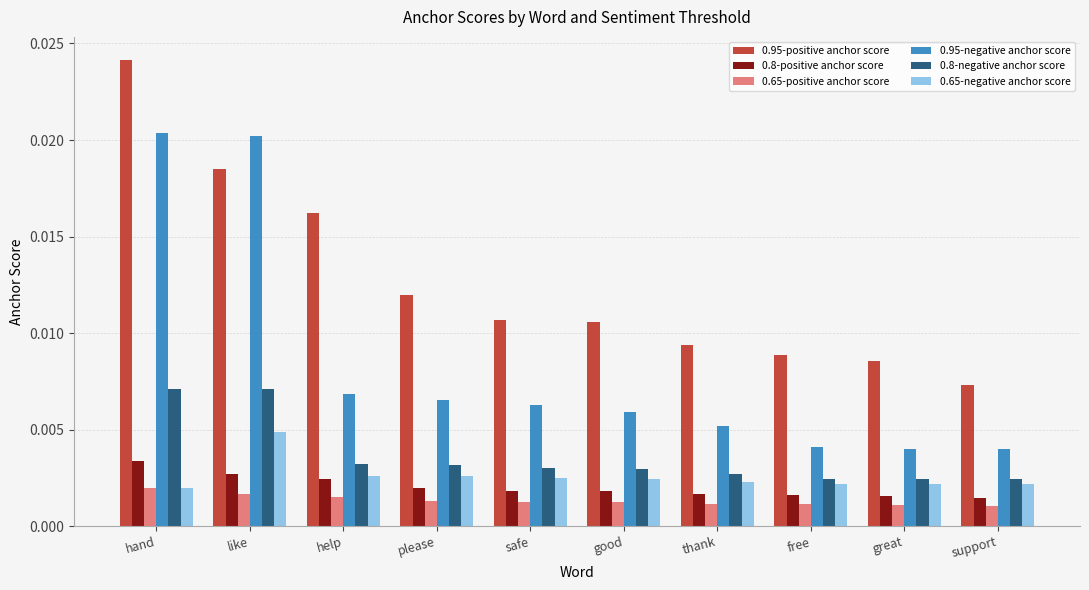

How many 0.8-positive anchor score values are between 0 and 1?

10